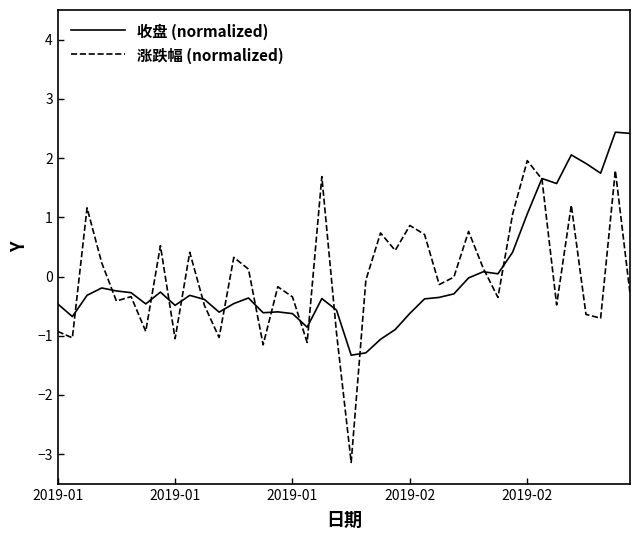

What is the difference between the second highest and second lowest values in the 涨跌幅 (normalized) series?

2.9